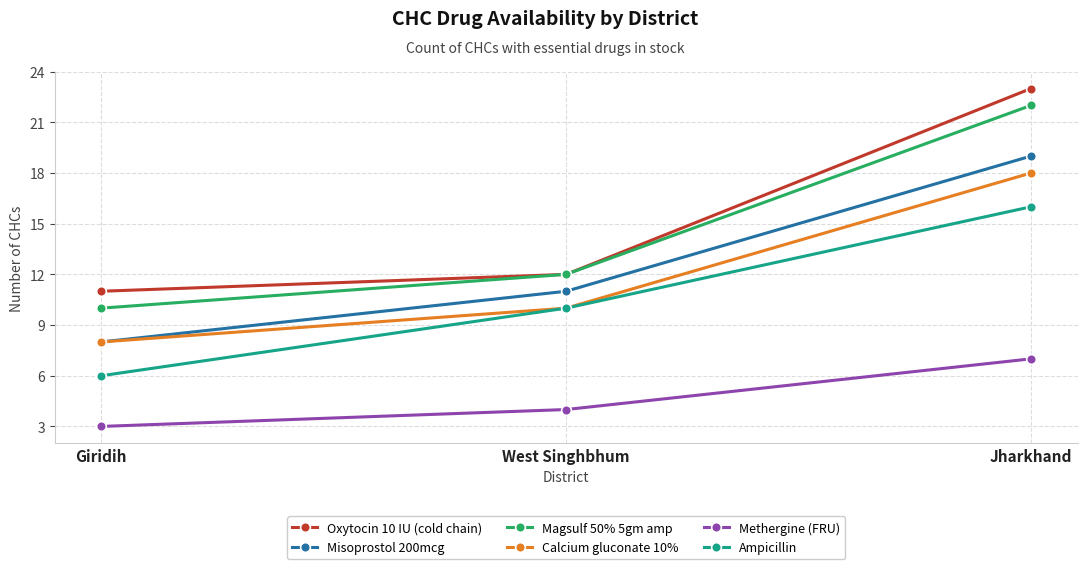

The Magsulf 50% 5gm amp series shows 2 at Giridih. True or false?

False